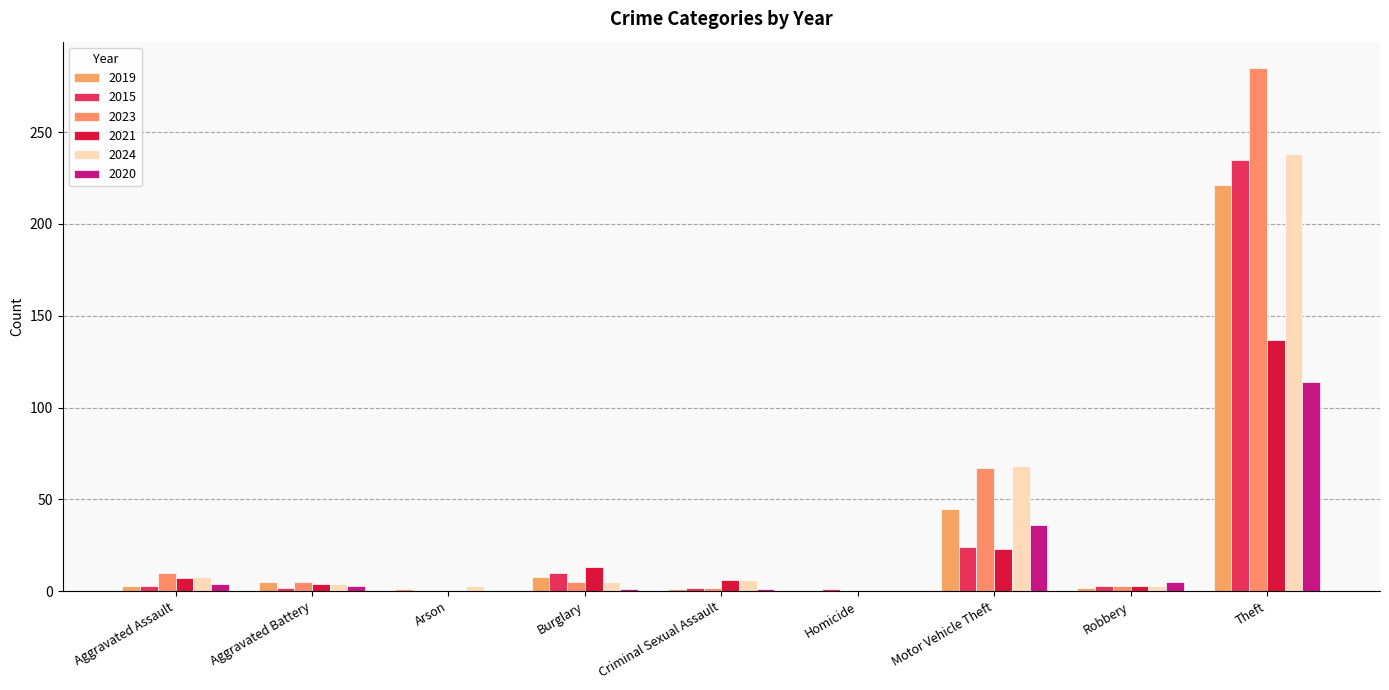

What is the difference between the maximum and minimum values in the 2021 series?

137